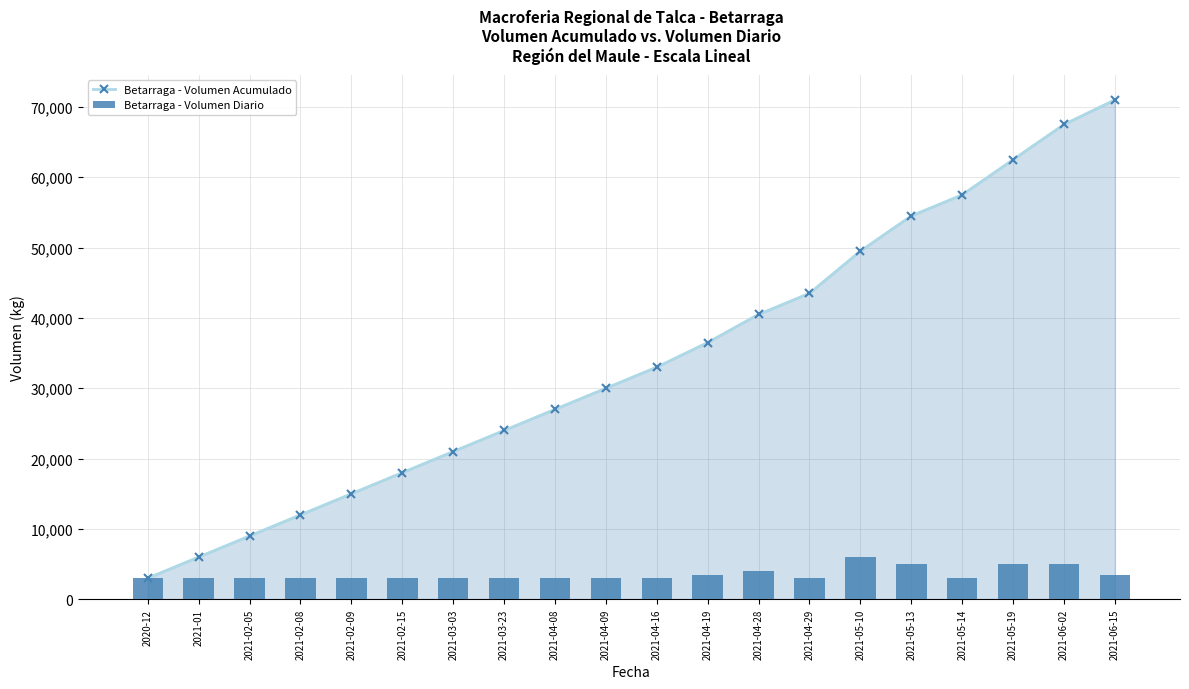

What is the total value across all series at 2021-04-08?

30000